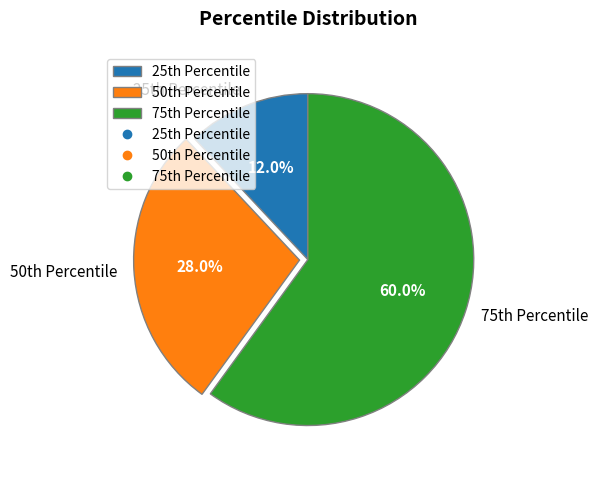

Is there a majority slice in this chart?

Yes